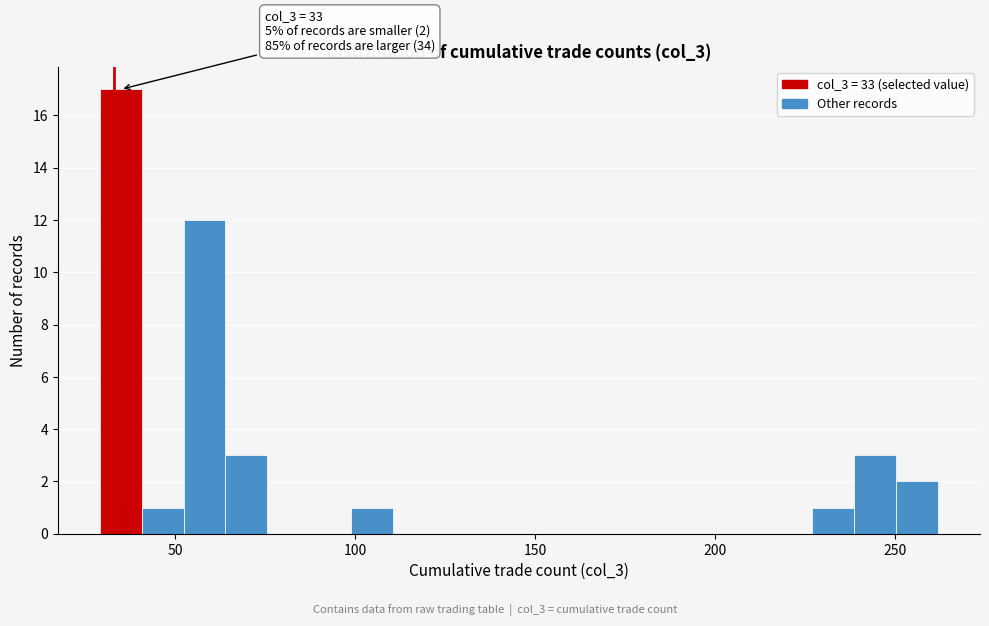

Read against the x-axis, roughly where is the centre of the tallest bar?

35